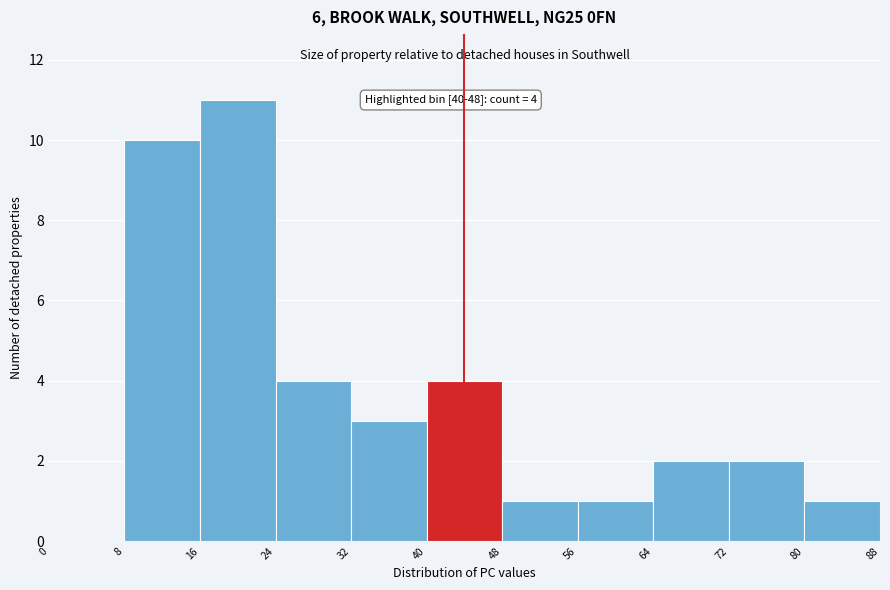

Which range on the x-axis has the tallest bar?

16 to 24